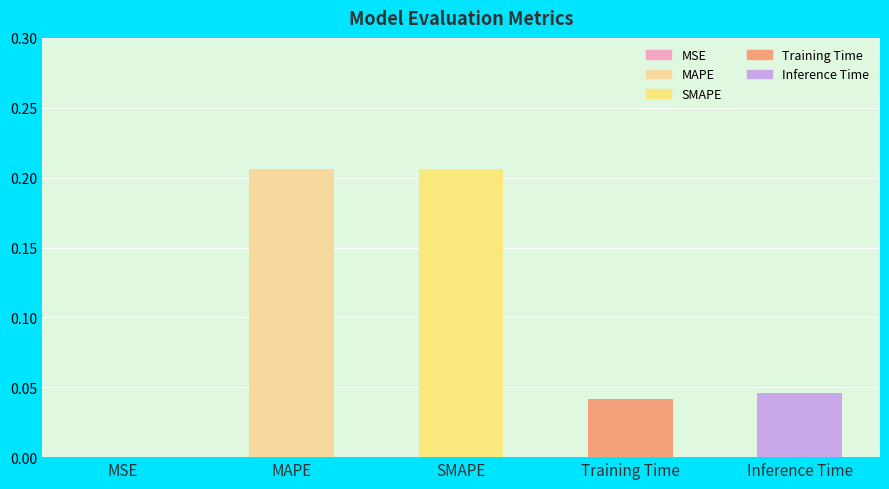

What is the sum of all values?

0.5